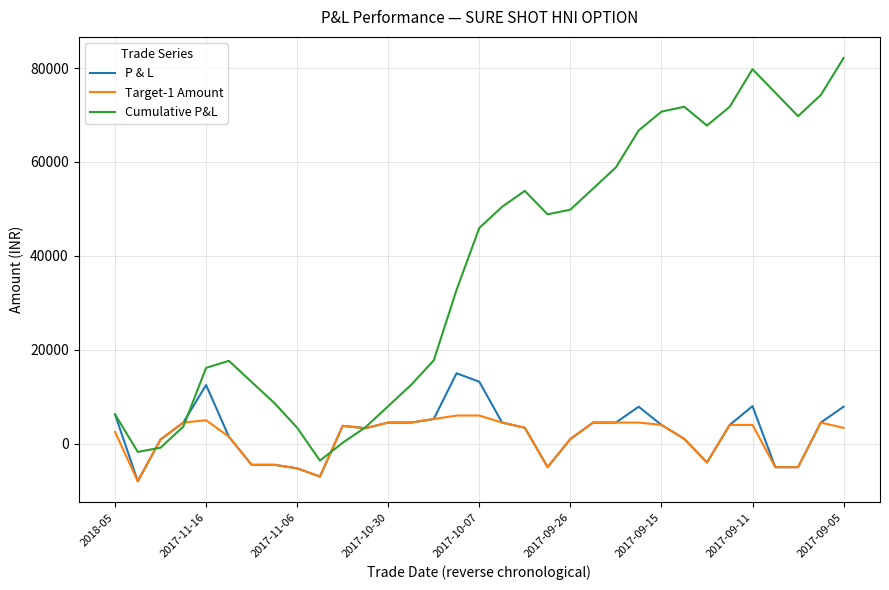

Which series has the largest total across all categories?

Cumulative P&L